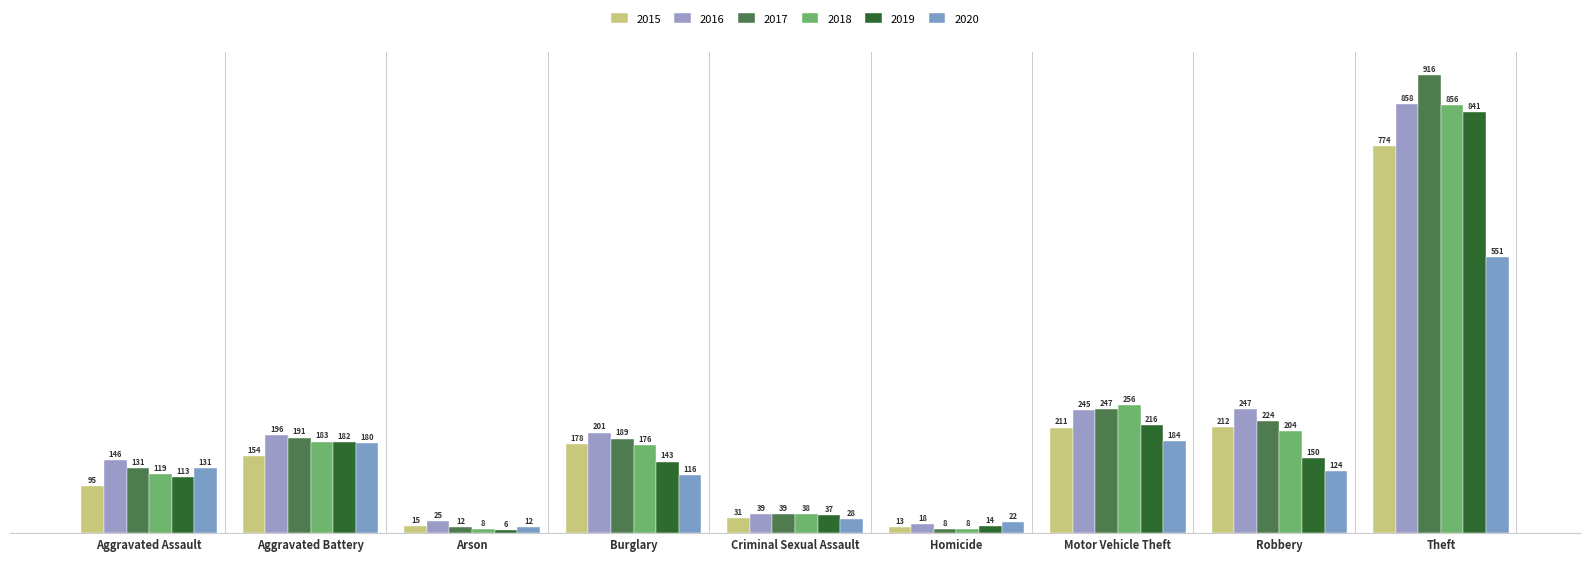

Where is 2017 nearest to the value 462?

Motor Vehicle Theft